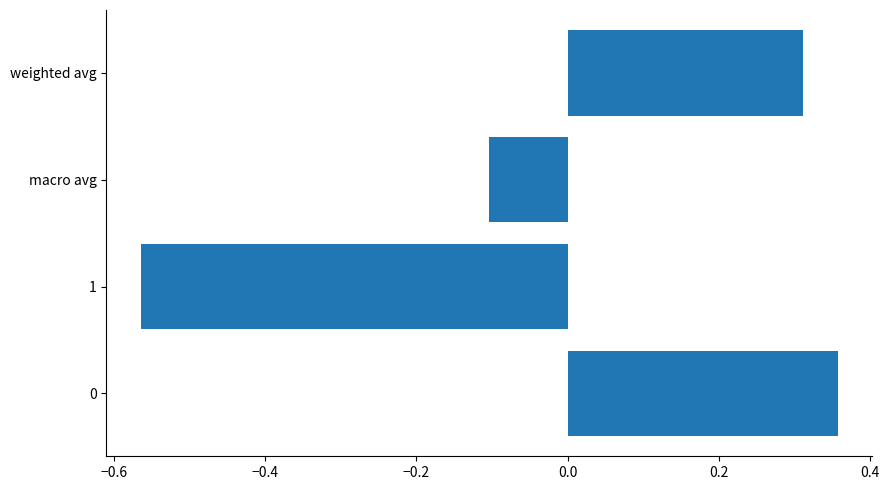

List the labels in order of value, smallest first.

1, macro avg, weighted avg, 0